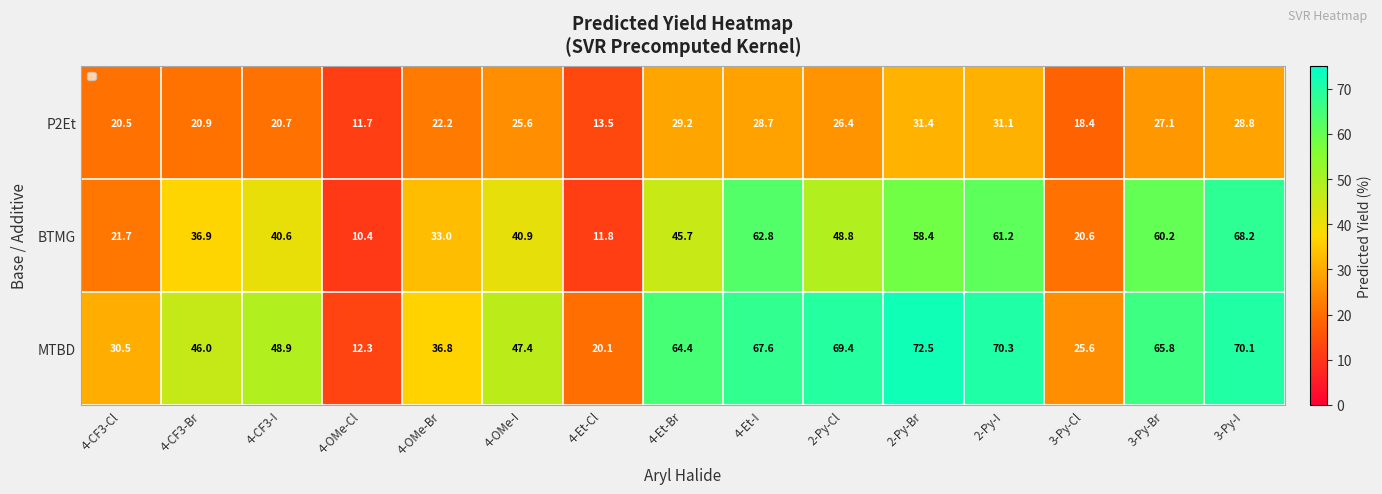

Which has a higher value, 3-Py-I or 2-Py-Br?

2-Py-Br